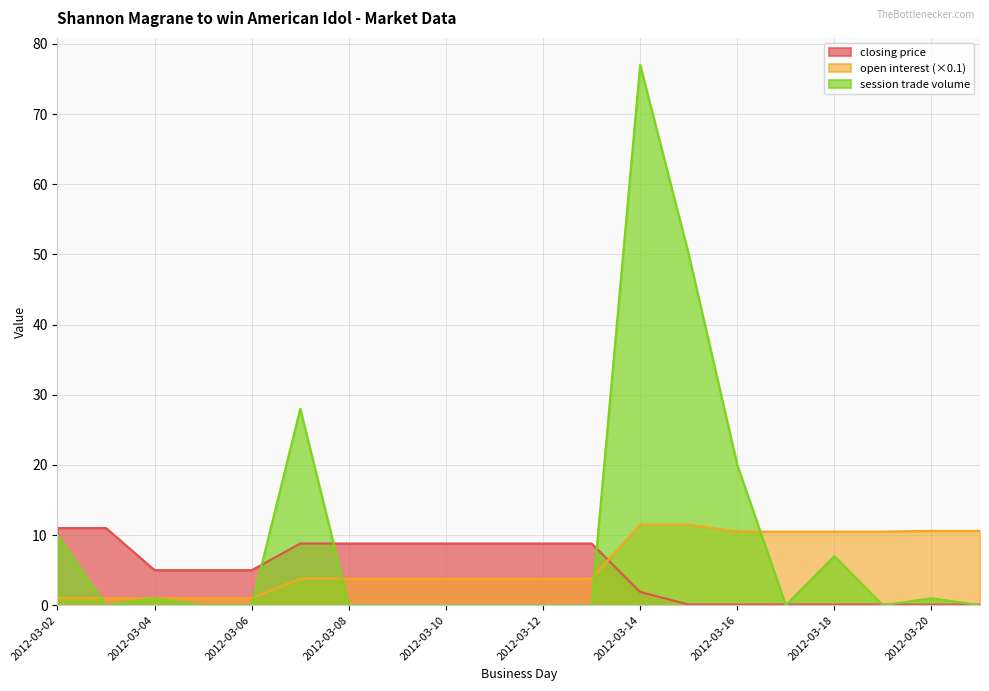

What is the difference between the maximum and second lowest values in the session trade volume series?

77.0